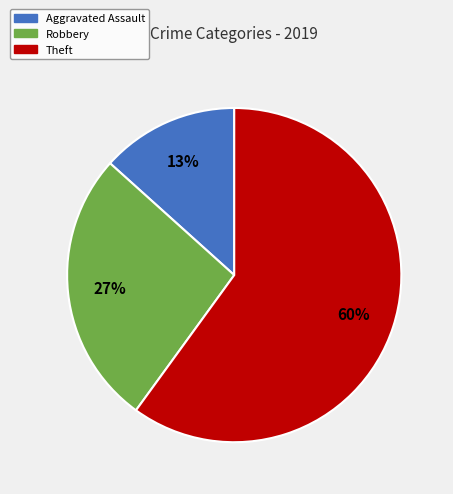

To the nearest percent, what is the difference between the largest and smallest slice percentages?

47%